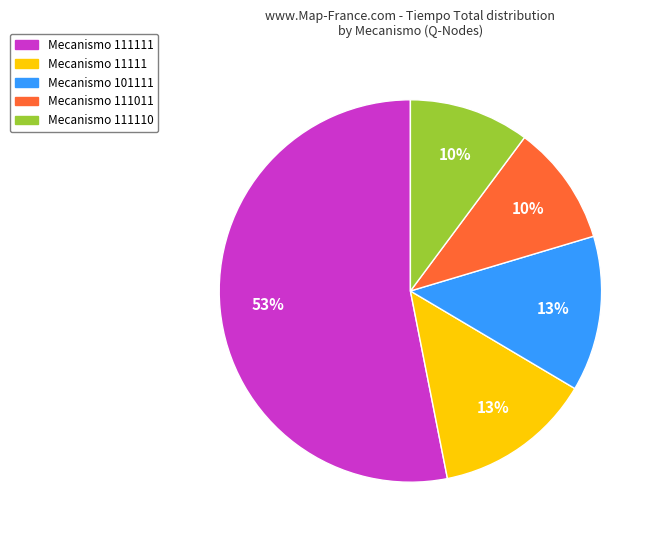

To the nearest percent, what is the average slice percentage?

20%